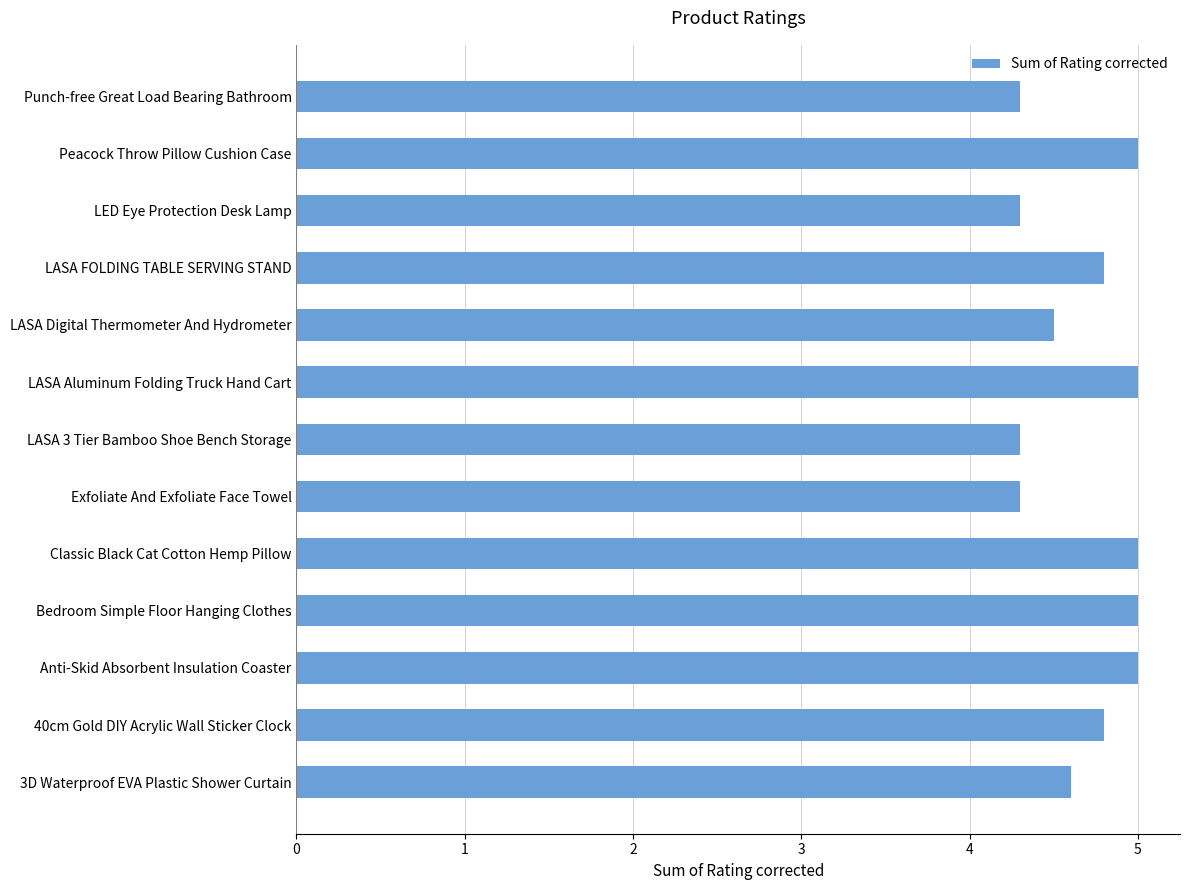

What is the difference between the maximum and minimum values?

0.7